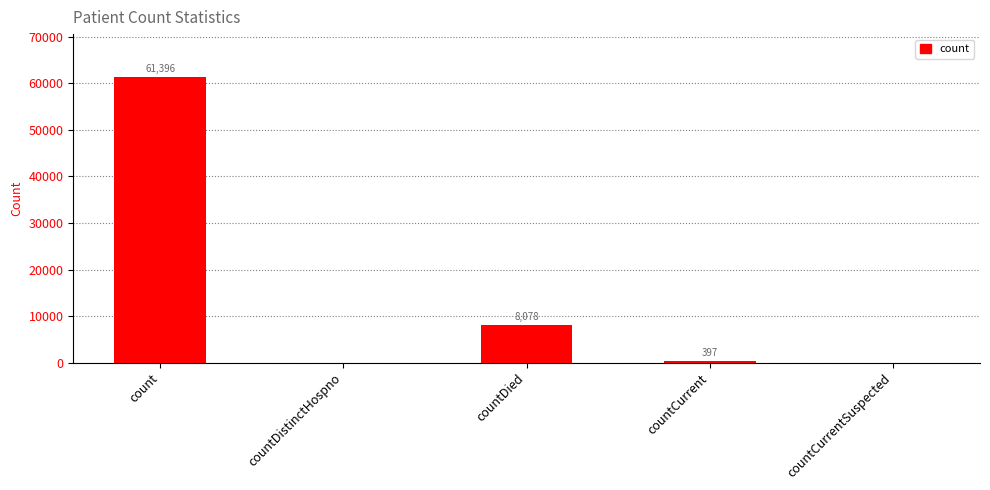

What is the sum of the values at countDied and countDistinctHospno?

8078